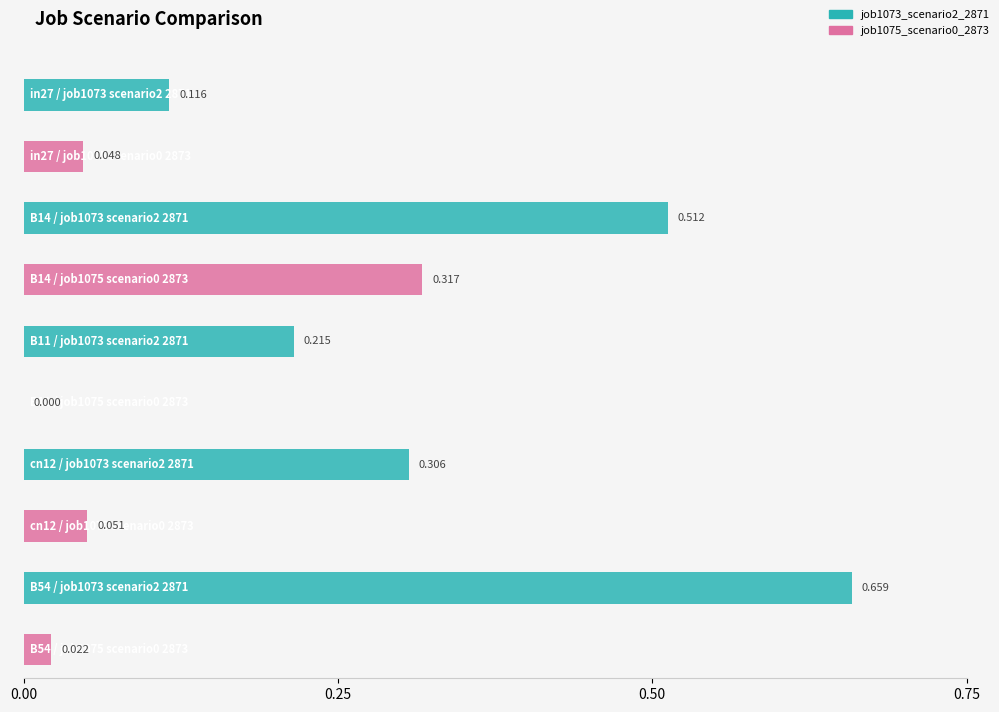

What are all the series names shown in the legend?

job1073_scenario2_2871, job1075_scenario0_2873